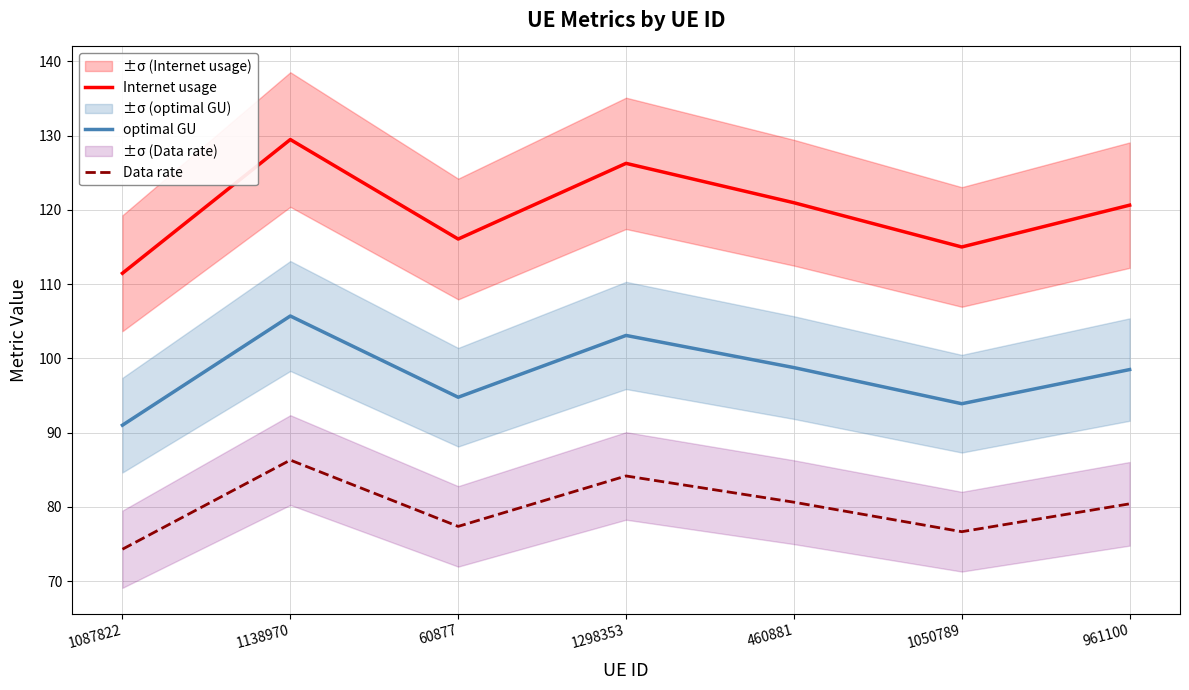

What is the minimum value for Internet usage?

111.5